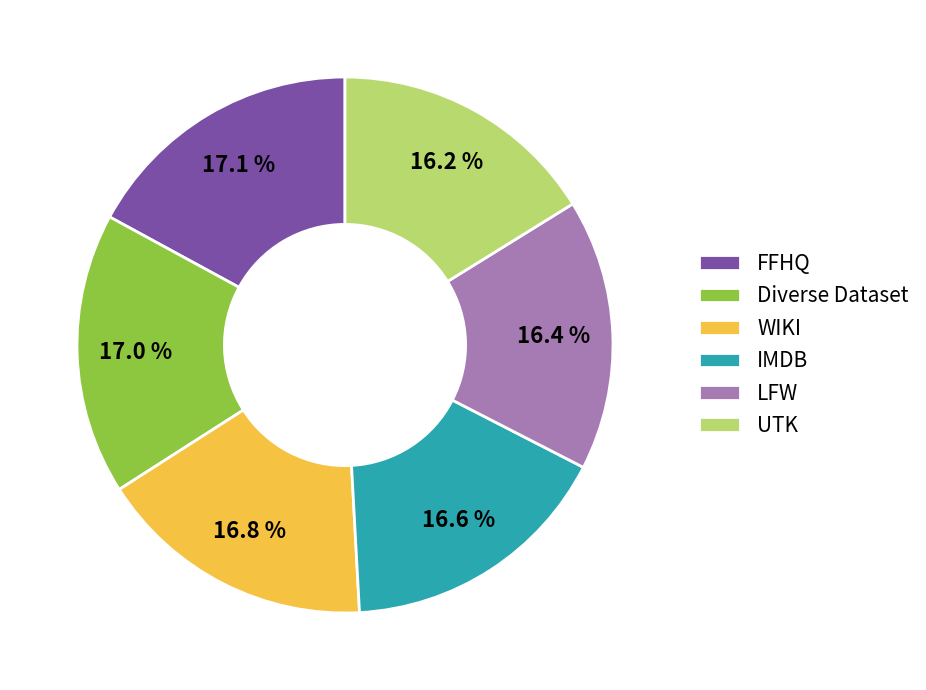

Combined, what portion of the pie is IMDB and LFW?

33.0%